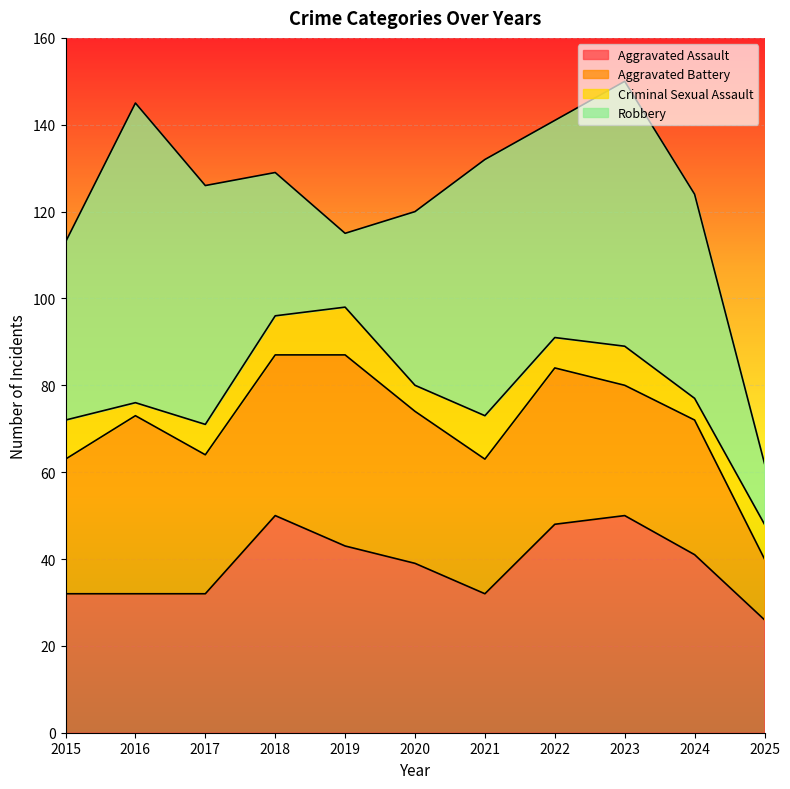

How many intersections are there between Aggravated Assault and Robbery?

3